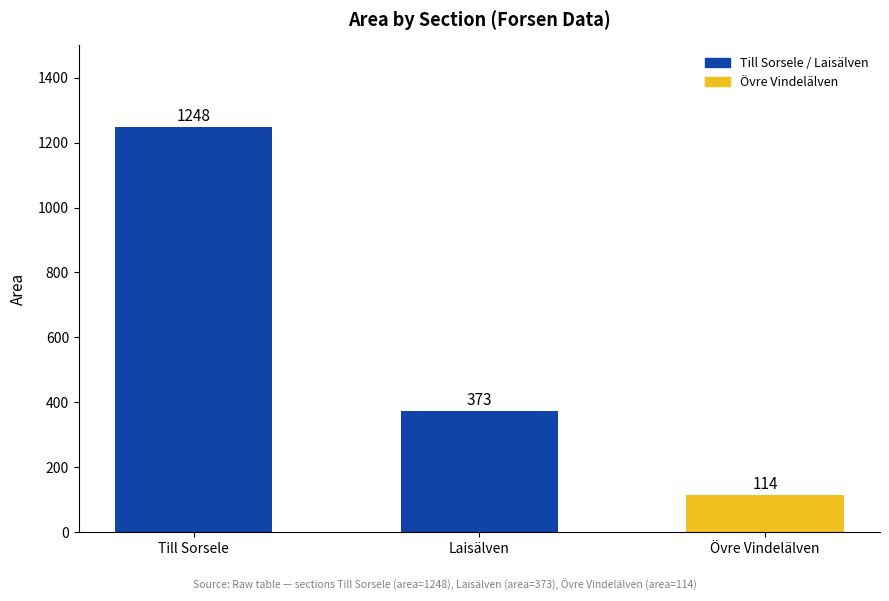

What is the minimum value shown in the chart?

114